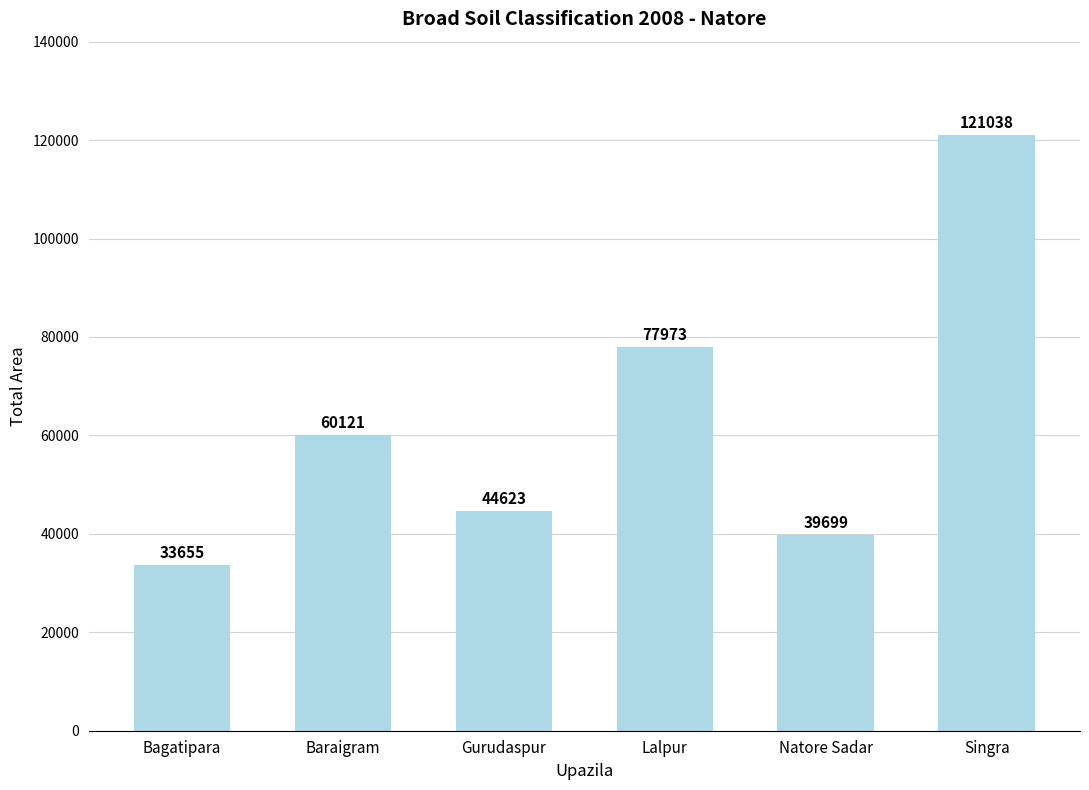

What is the difference between the second highest and minimum values?

44318